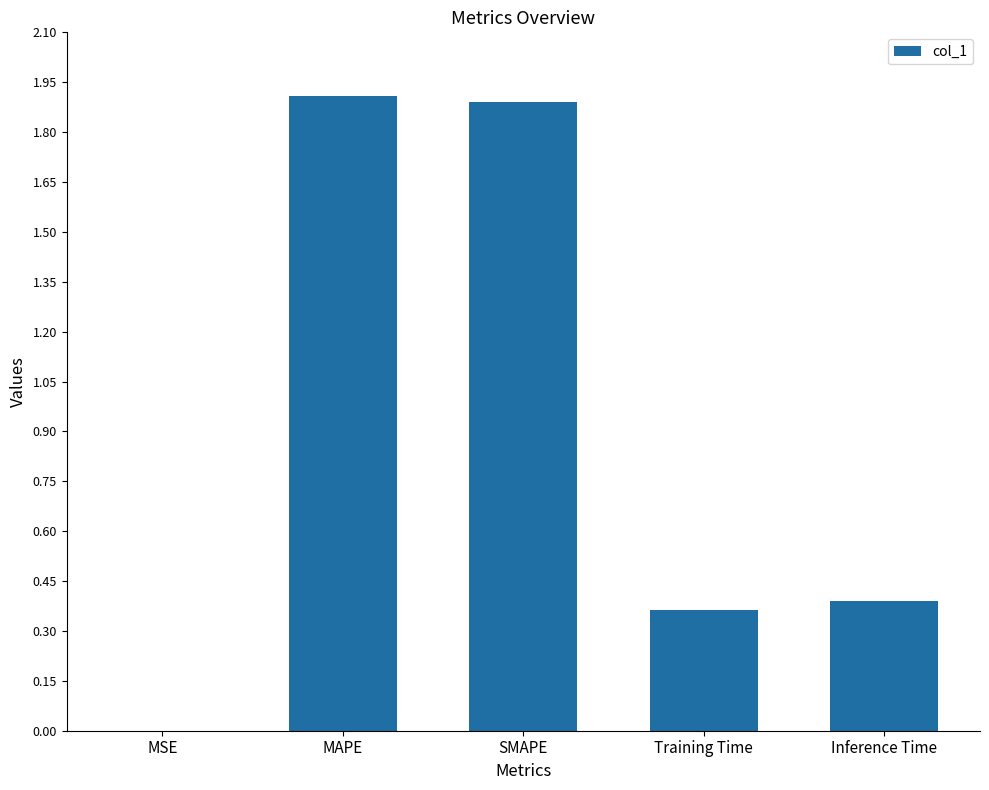

The chart shows a value of 0.7 at Training Time. True or false?

False